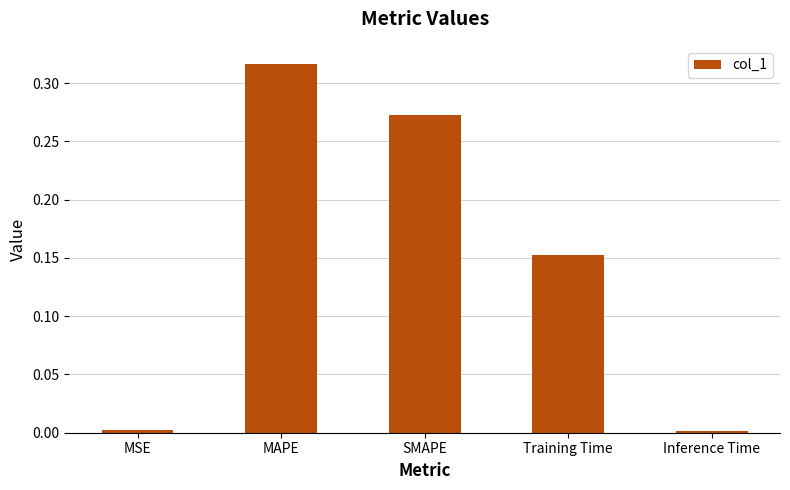

What is the label of the 3rd bar from the right?

SMAPE